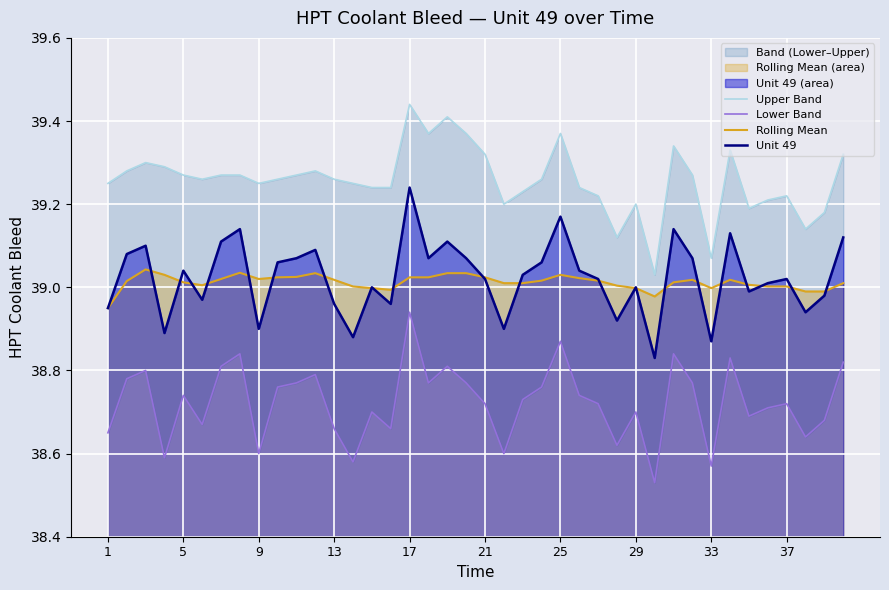

Which category has the highest value in the Unit 49 series?

17